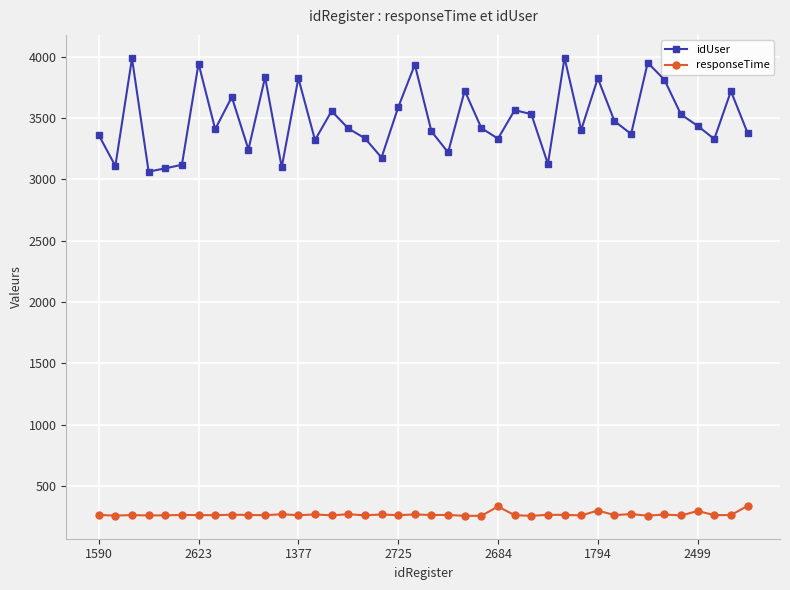

What is the value of the responseTime point at the 26th from the left?

262